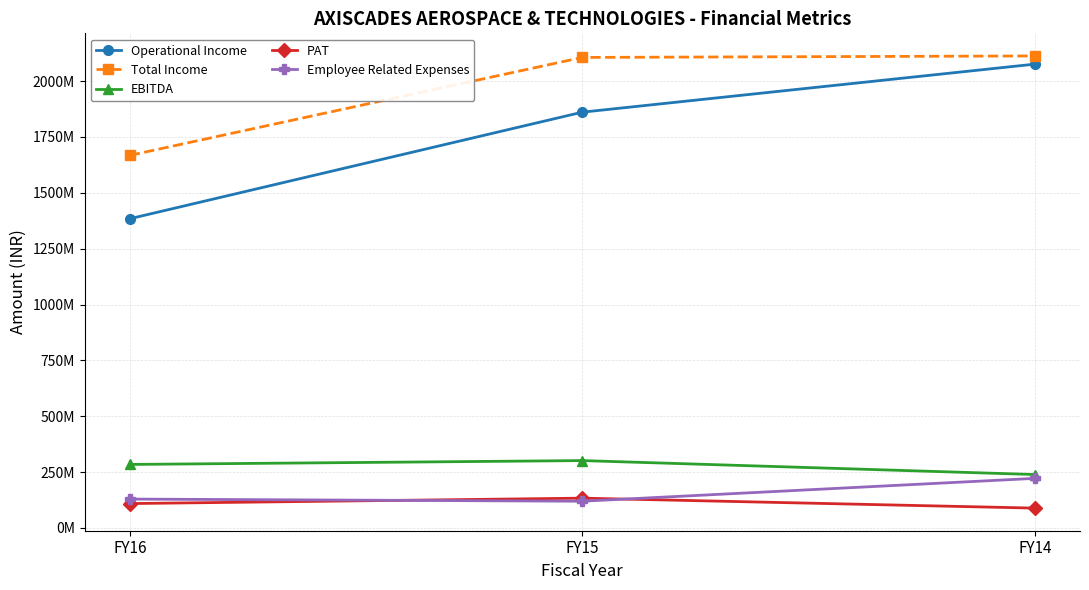

Reading left to right, list all the values displayed in this chart.

Operational Income: FY16=1383968588	FY15=1861035554	FY14=2076054823
Total Income: FY16=1667542492	FY15=2106103555	FY14=2112760215
EBITDA: FY16=284048268	FY15=301302454	FY14=238871247
PAT: FY16=108904506	FY15=133108687	FY14=88553898
Employee Related Expenses: FY16=128998682	FY15=119393106	FY14=221699570